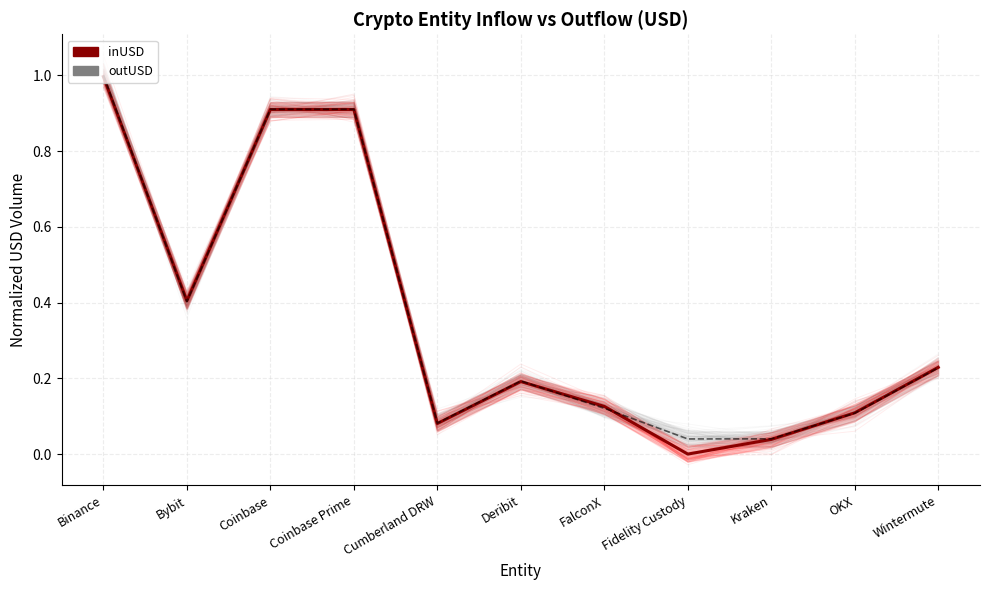

What is the label of the 7th point from the right?

Cumberland DRW